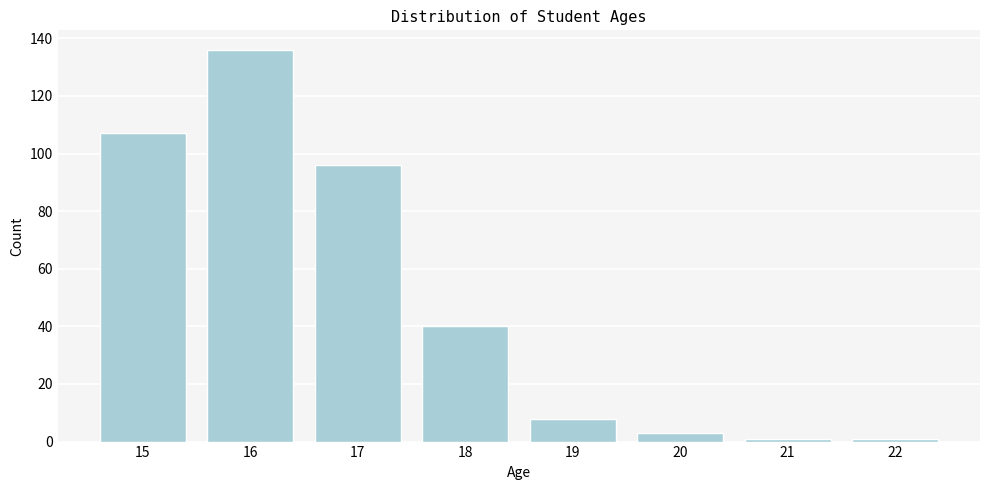

Reading left to right, what are all the values shown in this chart?

15=107	16=136	17=96	18=40	19=8	20=3	21=1	22=1